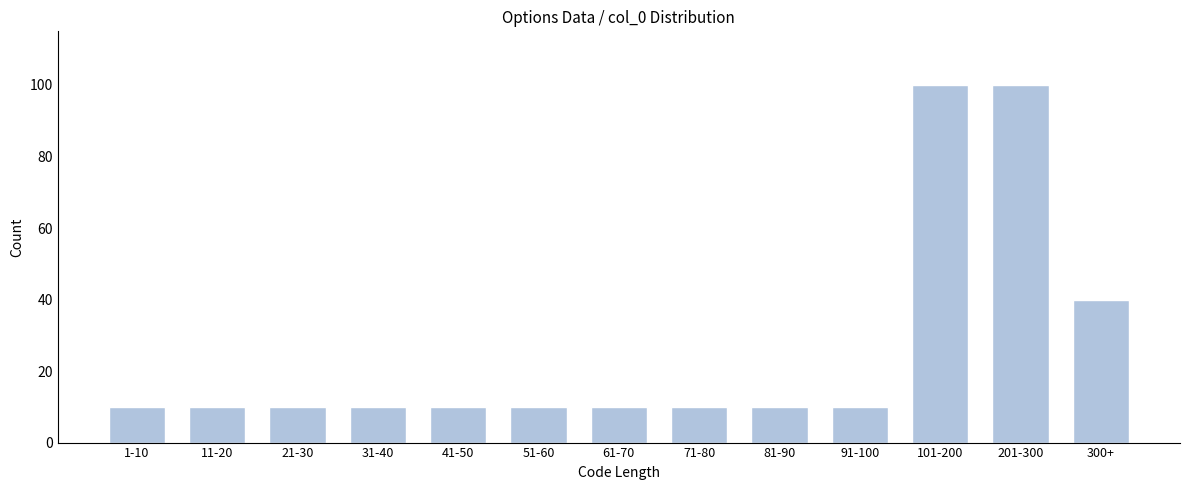

Reading left to right, transcribe all the data shown in this chart.

1-10=10	11-20=10	21-30=10	31-40=10	41-50=10	51-60=10	61-70=10	71-80=10	81-90=10	91-100=10	101-200=100	201-300=100	300+=40